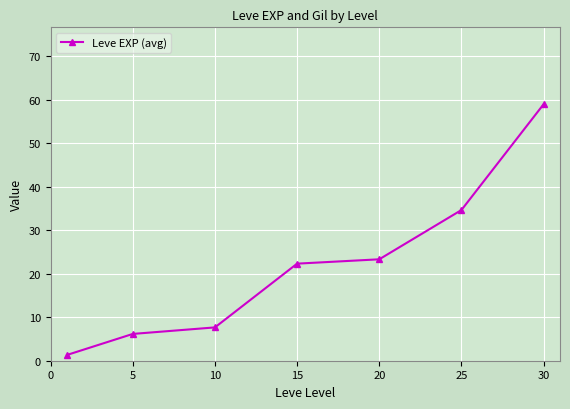

What is the sum of all values?

154.5